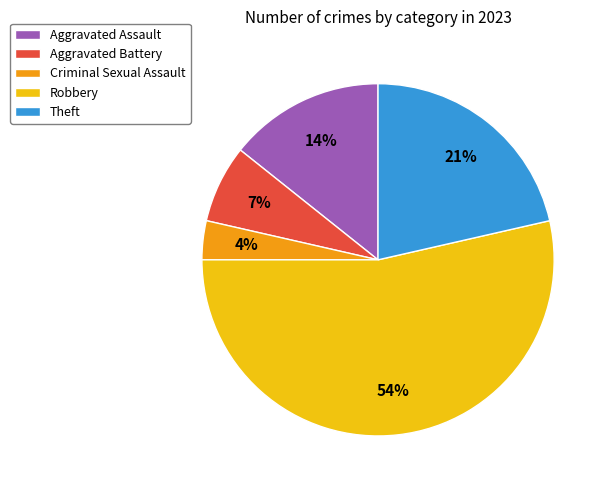

How many segments does this pie chart have?

5